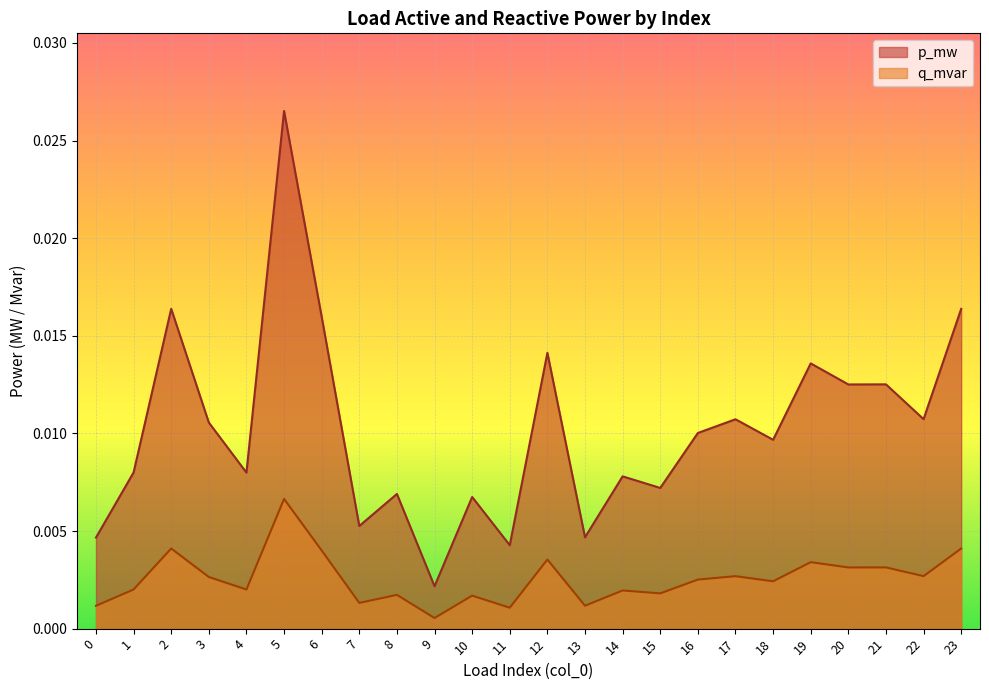

True or false: q_mvar and p_mw cross at least once.

False